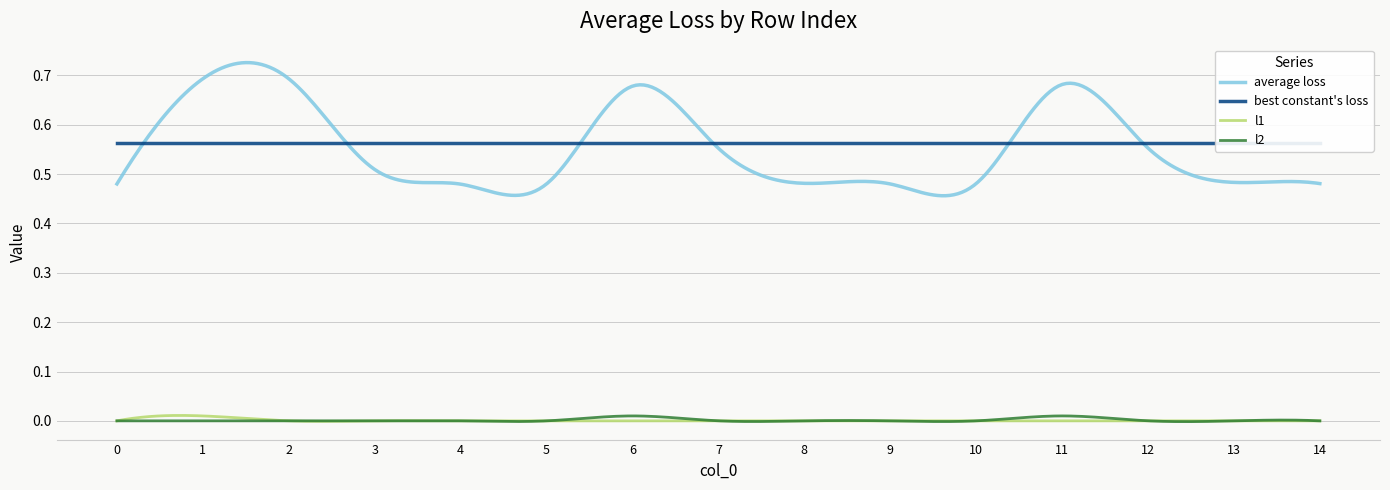

How many categories are shown in the chart?

15